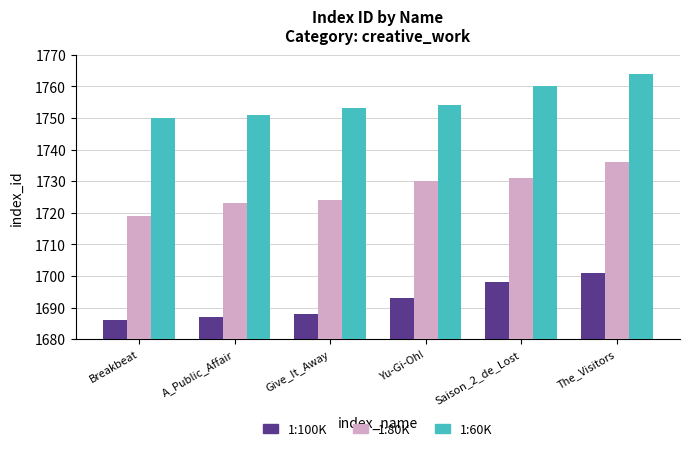

Reading left to right, transcribe all the data shown in this chart.

1:100K: 1686	1687	1688	1693	1698	1701
1:80K: 1719	1723	1724	1730	1731	1736
1:60K: 1750	1751	1753	1754	1760	1764